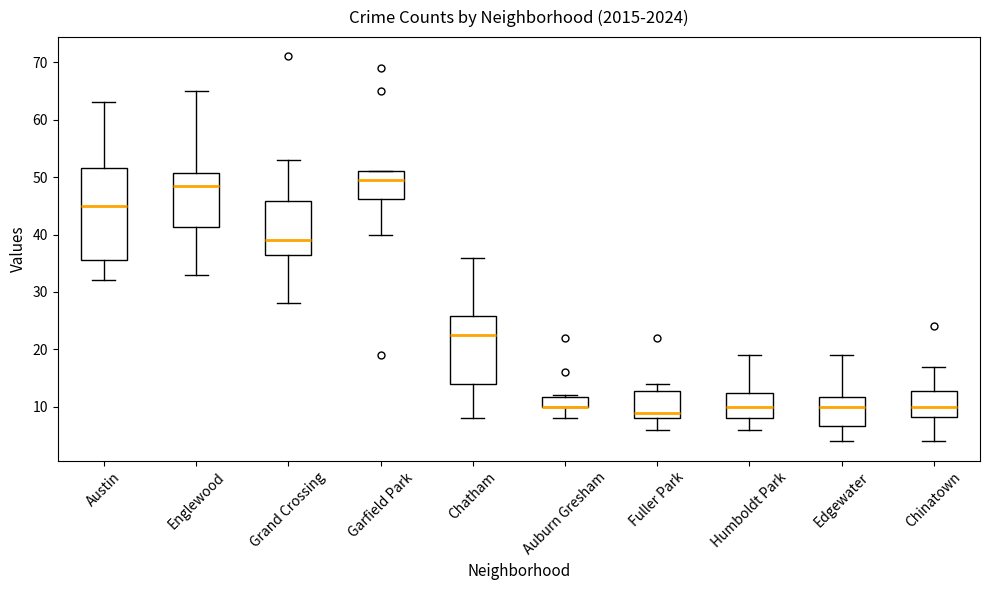

Where does the median line of the box for Fuller Park sit on the y-axis? The values are not printed on the chart, so give them approximately, as read against the axis.

9